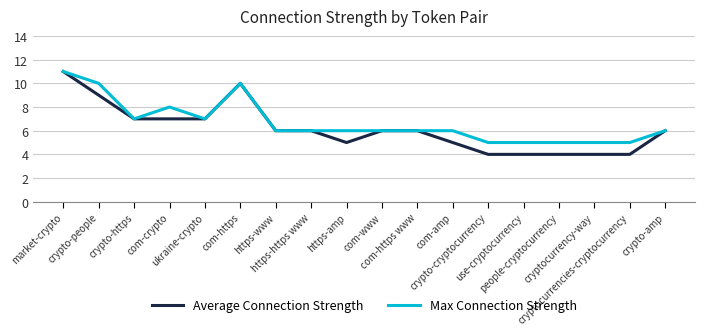

At which label does Max Connection Strength reach its peak?

market-crypto